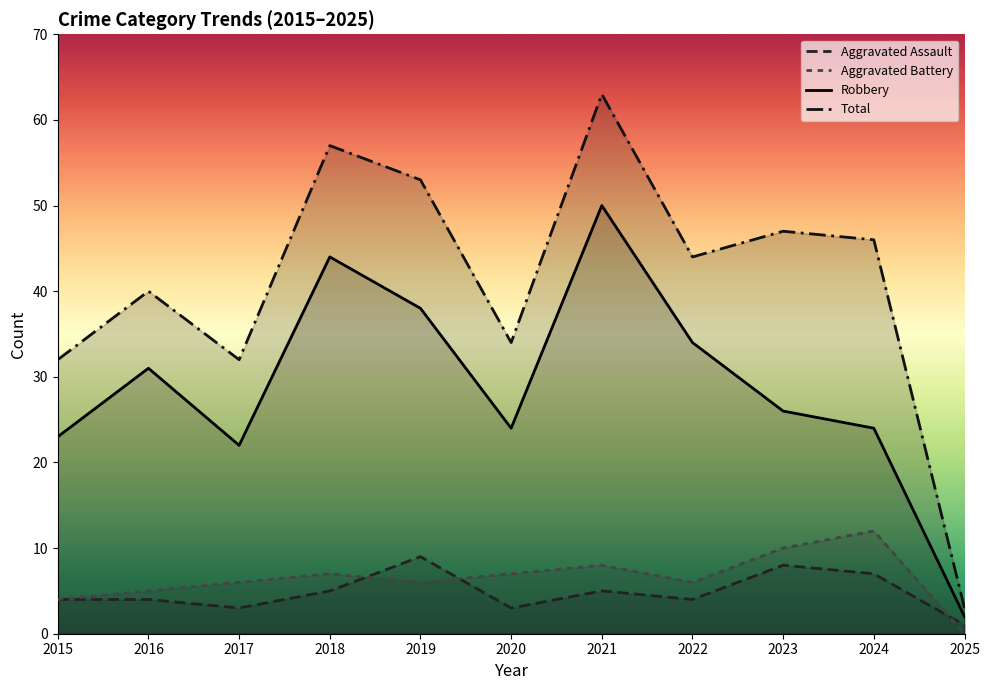

Where do Aggravated Assault and Aggravated Battery first cross each other?

2018 and 2019